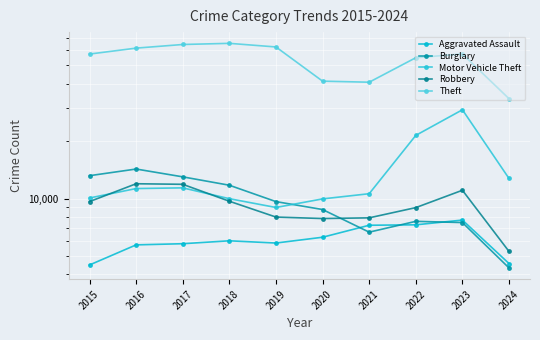

What is the spread (max minus min) of values at 2018?

59288